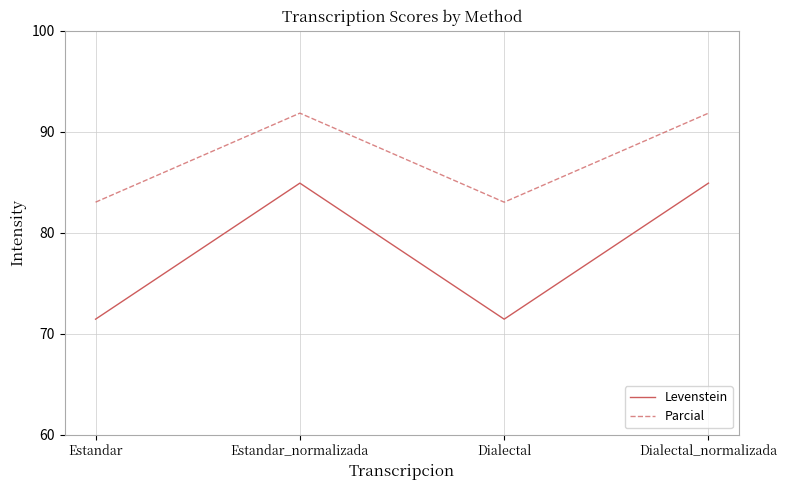

Between Estandar and Dialectal_normalizada, which series saw the biggest shift?

Levenstein